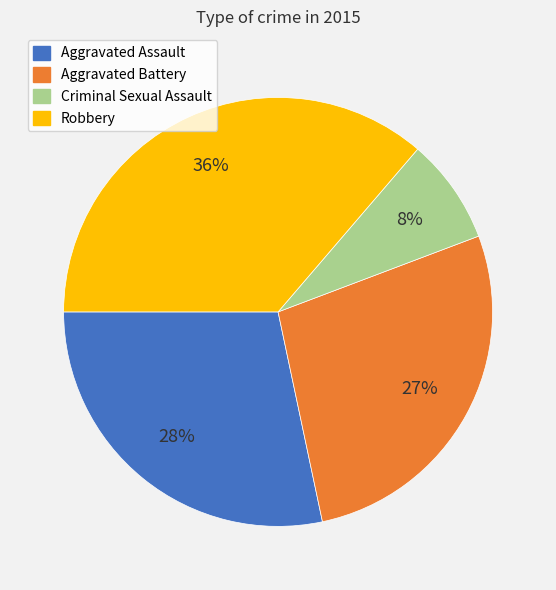

Does Criminal Sexual Assault represent more than half of the total?

No